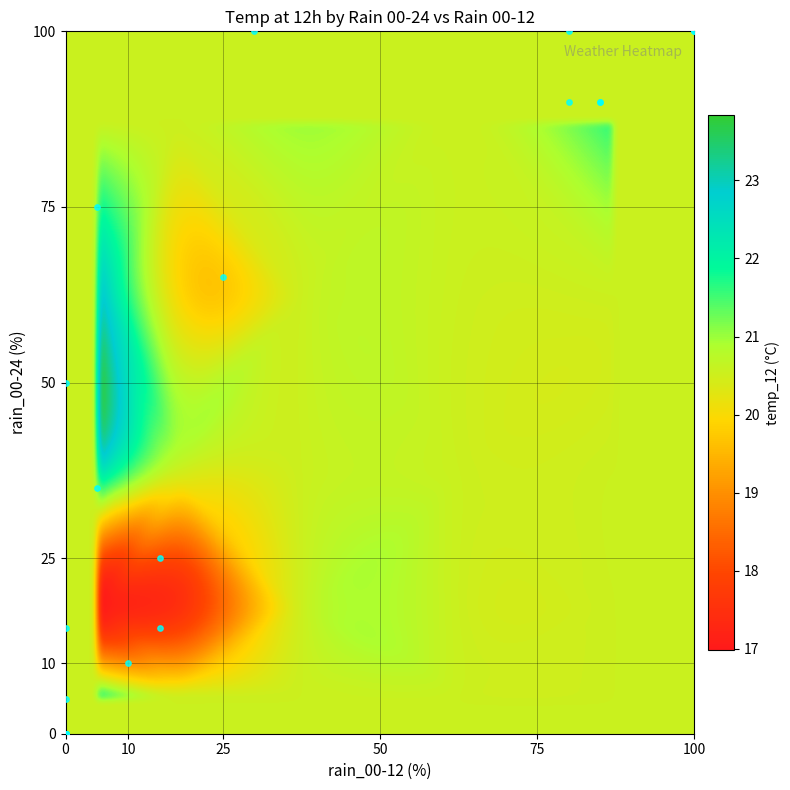

Is it true that 4 equals 12 at rain_00-12?

False